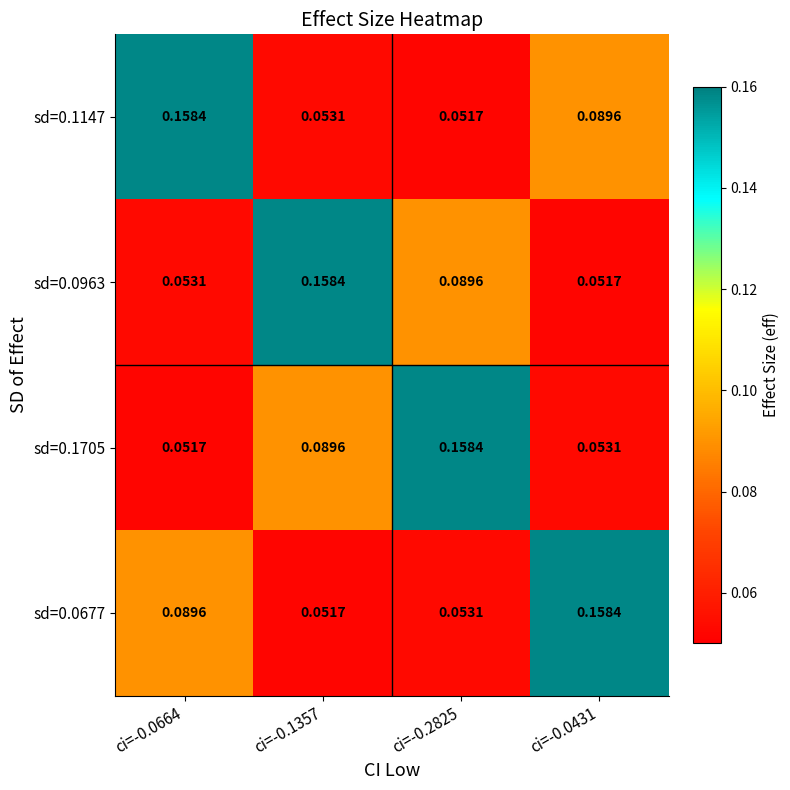

Is the value of sd=0.0677 at ci=-0.0664 greater than the value of sd=0.1147 at ci=-0.1357?

Yes